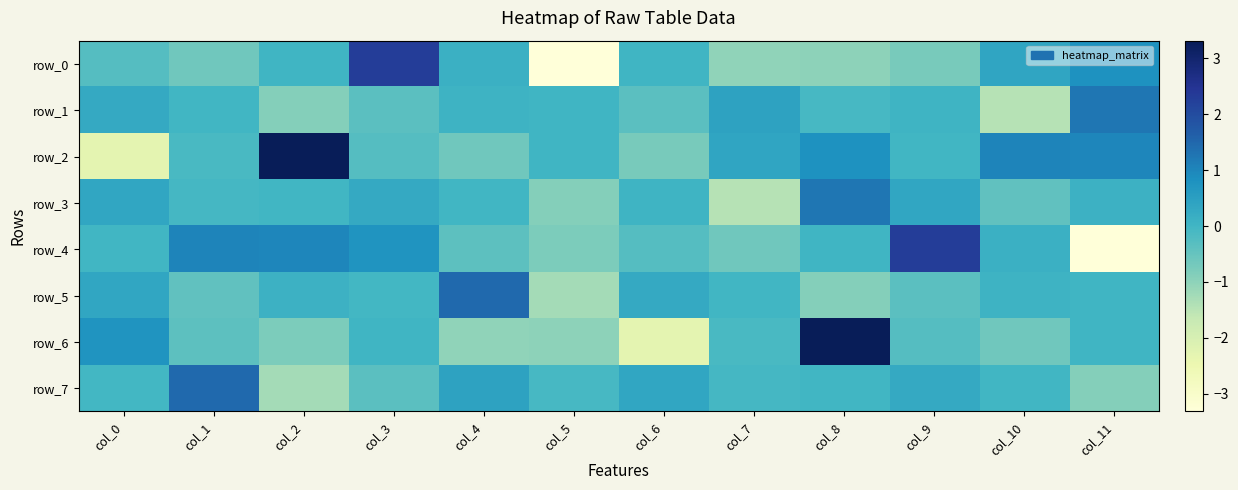

What is the sum of the row_1 values at col_2 and col_9?

-0.9